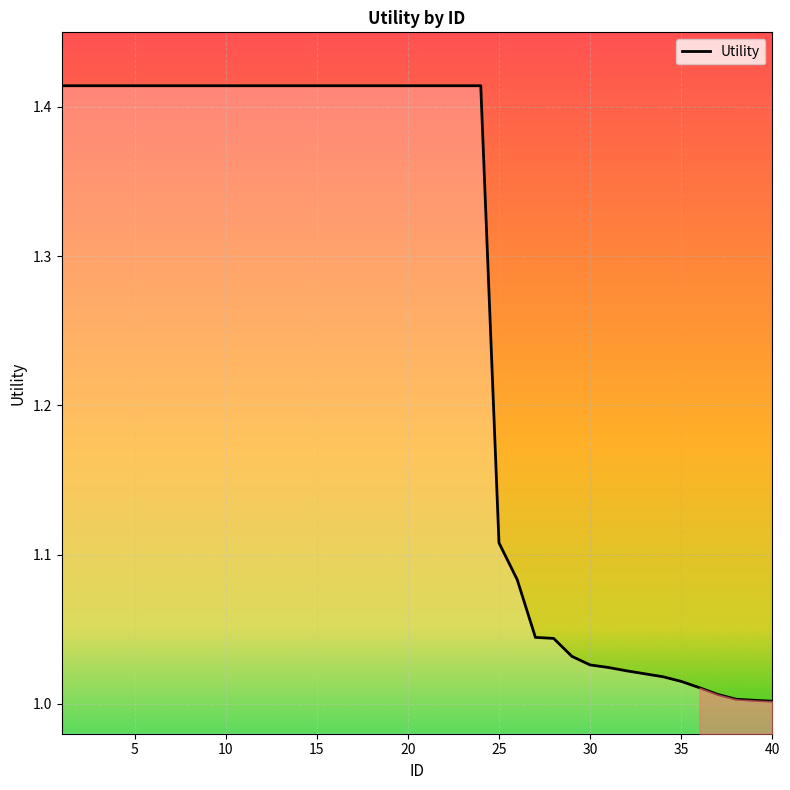

What is the smallest value displayed?

1.0